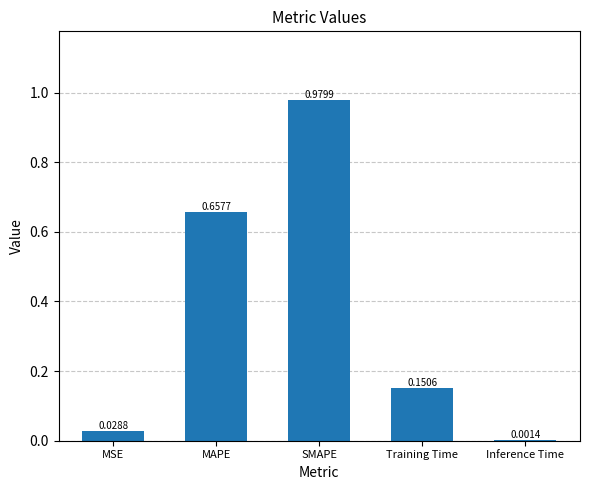

Which has a higher value, SMAPE or Training Time?

SMAPE